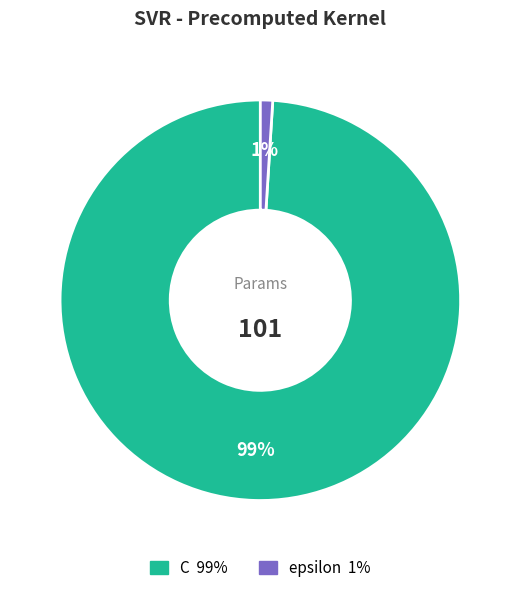

What is the majority slice?

C